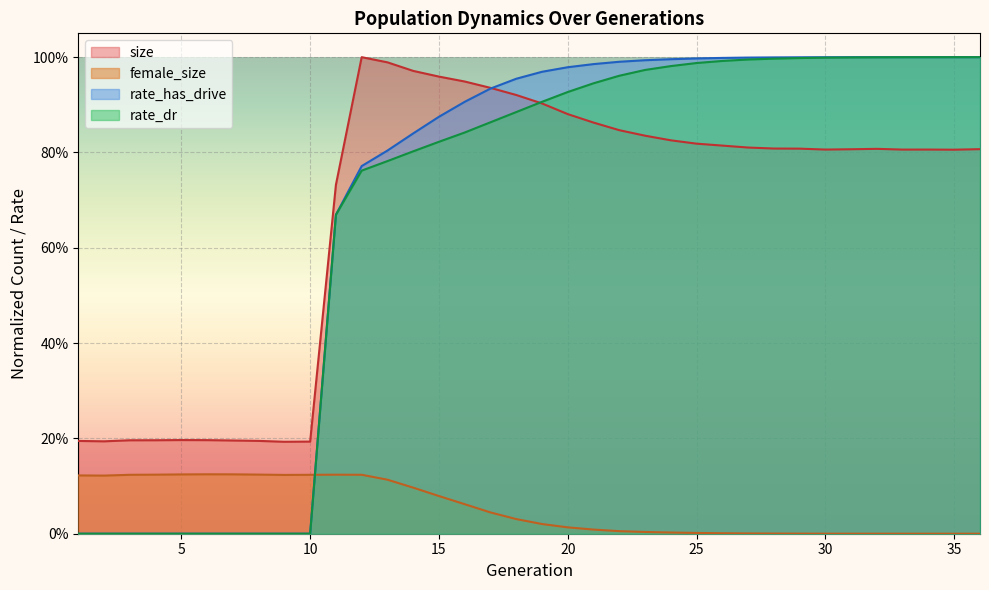

Which label corresponds to the smallest value in the chart?

36